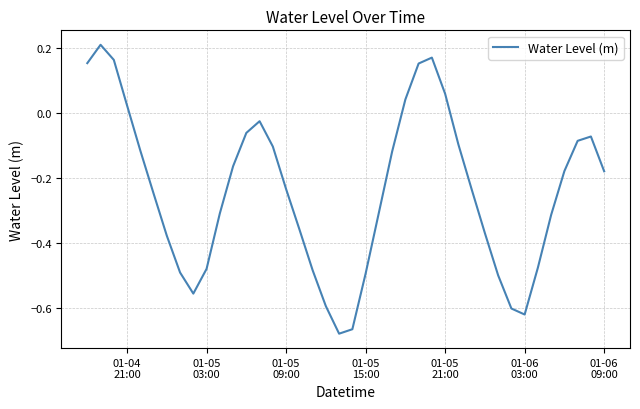

What is the difference between the maximum and minimum values?

0.9